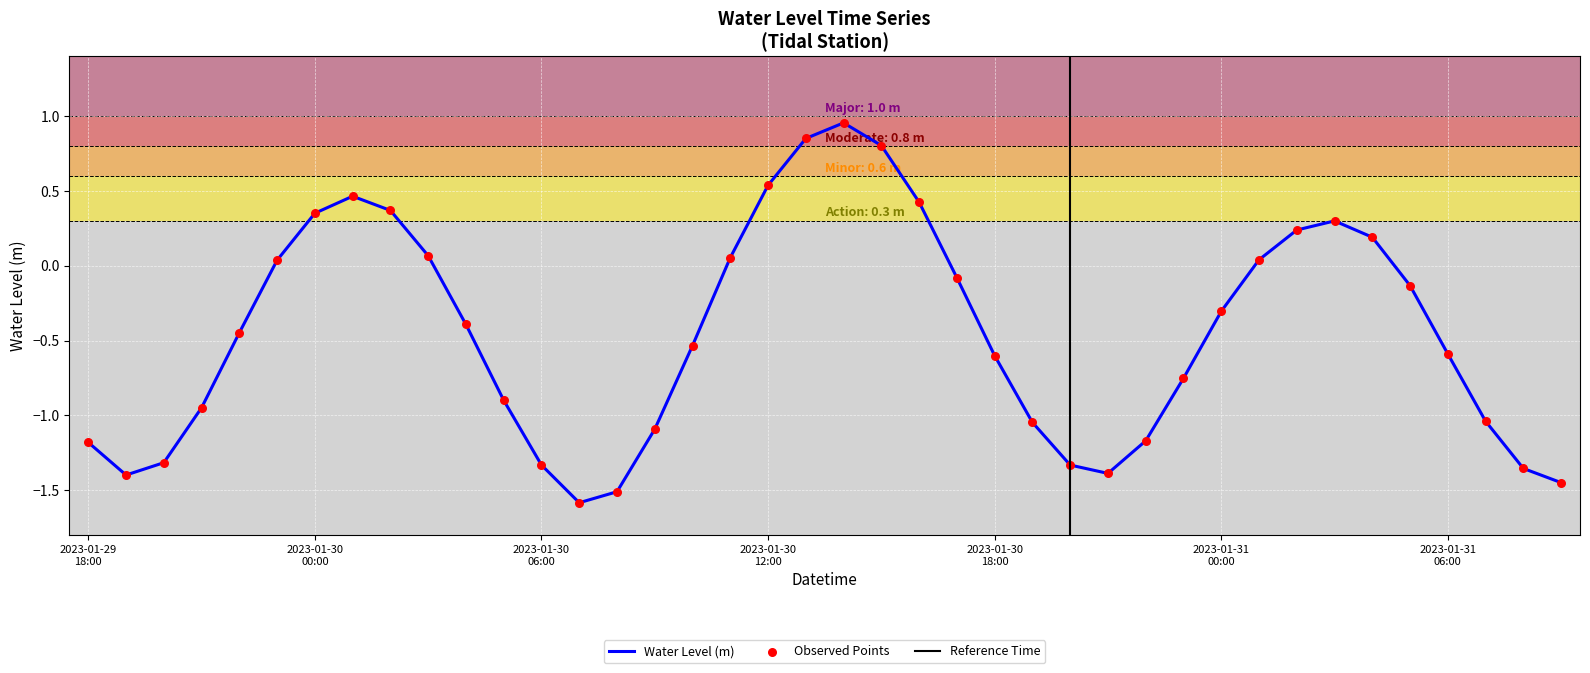

What is the change in value from 2023-01-30 10:00 to 2023-01-31 04:00?

+0.7